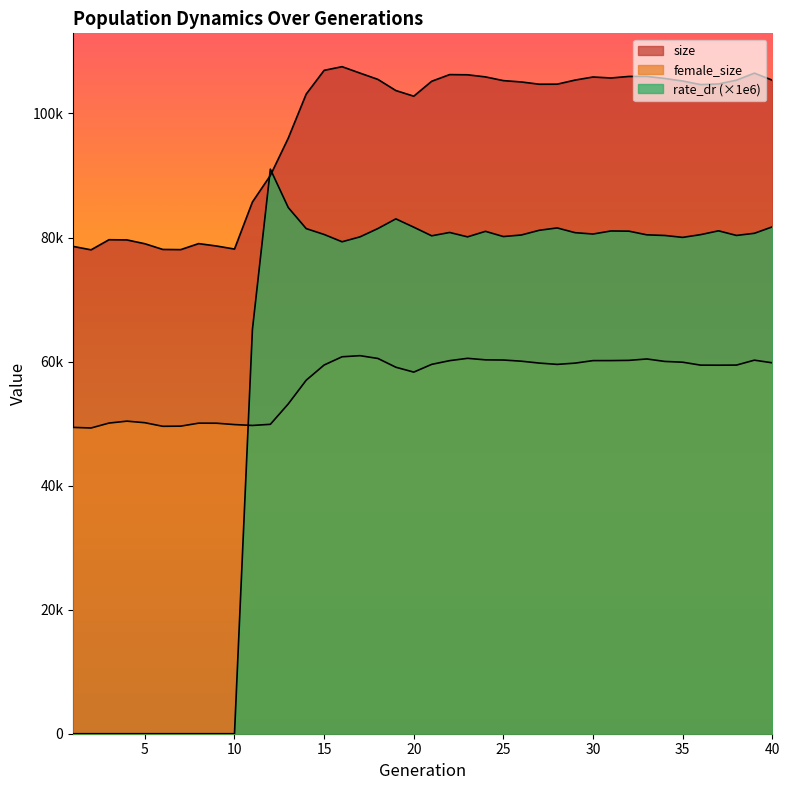

Rank the series by their maximum value, from lowest to highest.

female_size, rate_dr, size